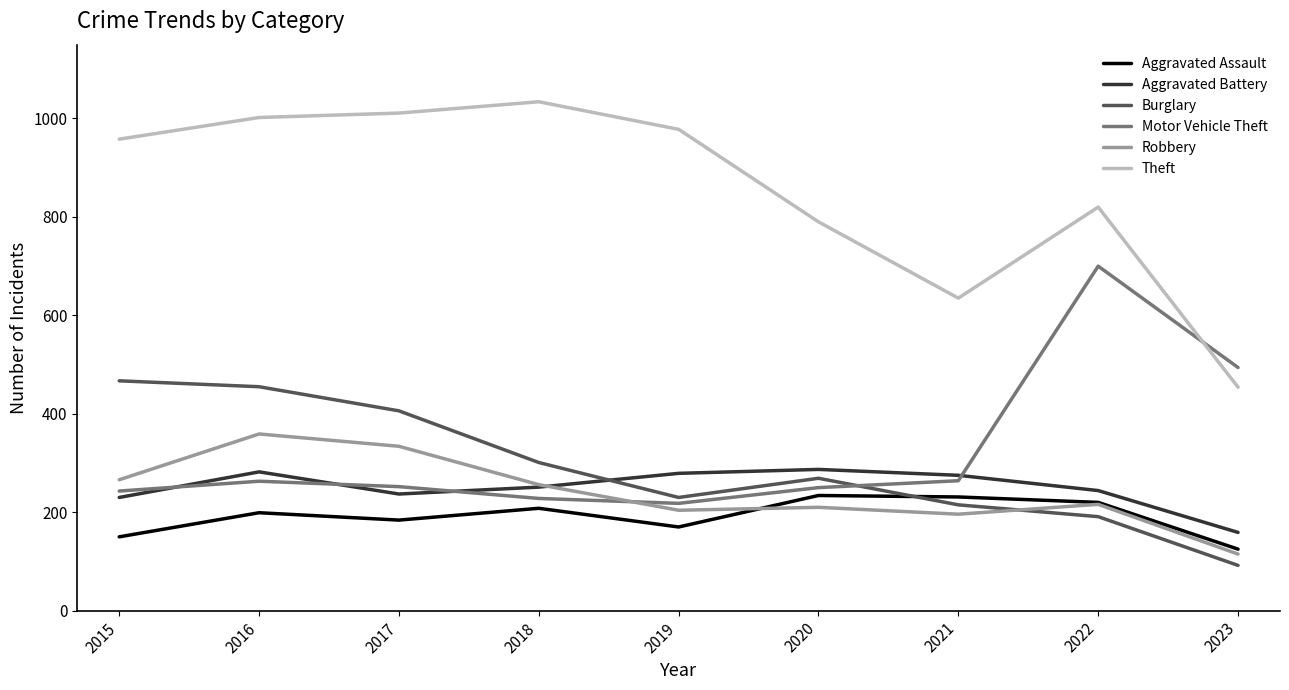

True or false: Theft has a value of 1002 at 2016.

True